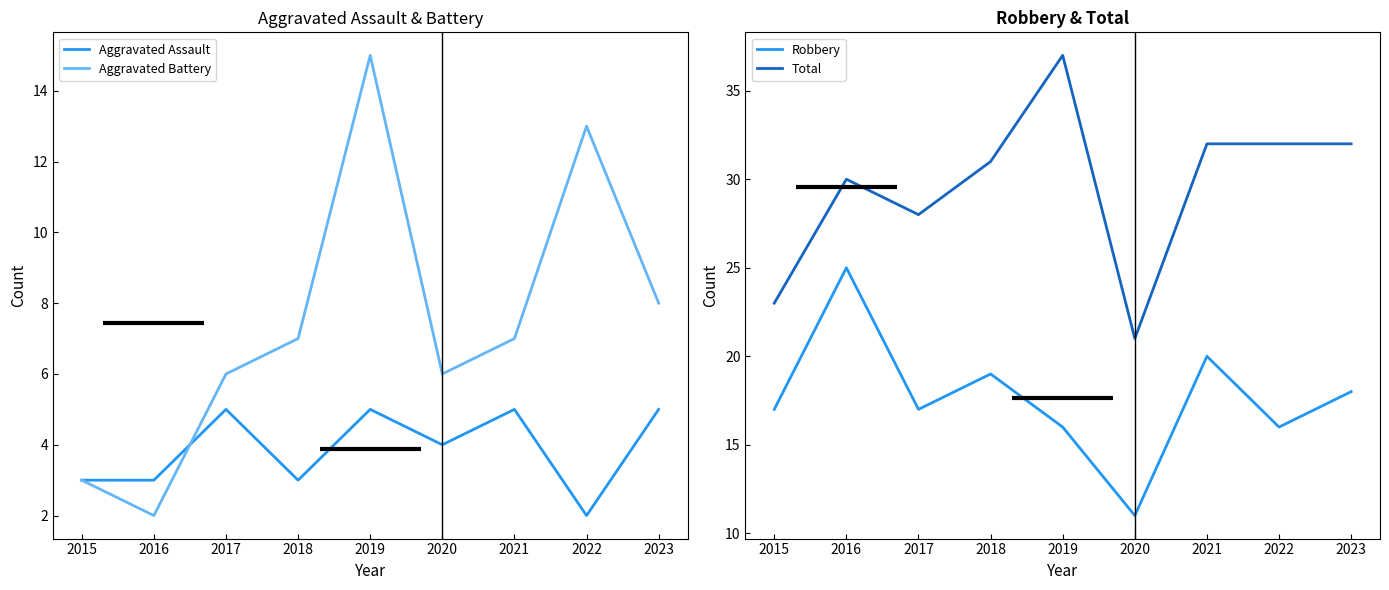

Is it true that Total equals 28 at 2017?

True